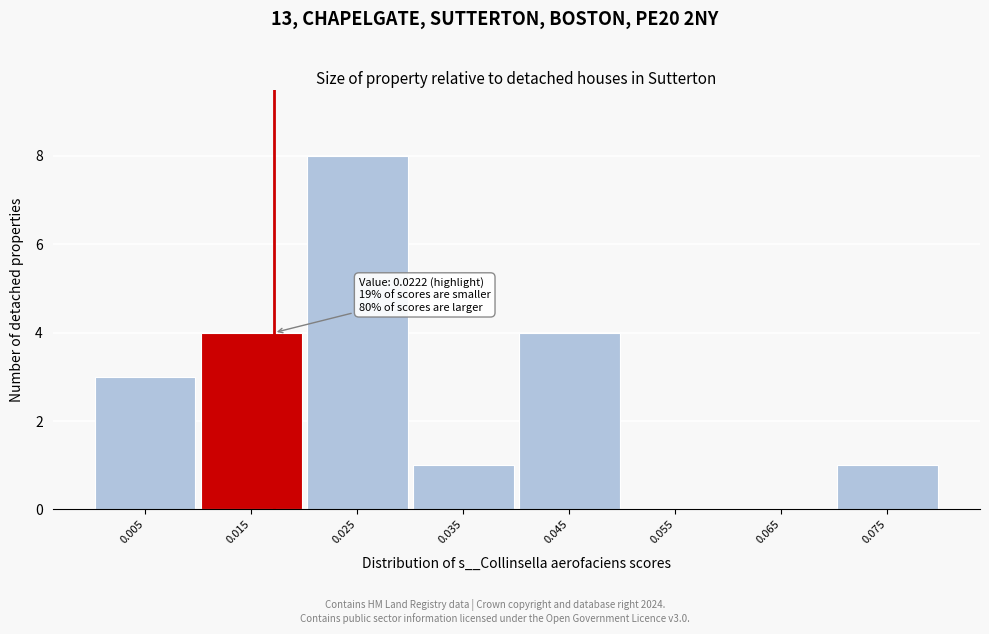

Reading left to right, transcribe all the data shown in this chart.

0.005=3	0.015=4	0.025=8	0.035=1	0.045=4	0.055=0	0.065=0	0.075=1